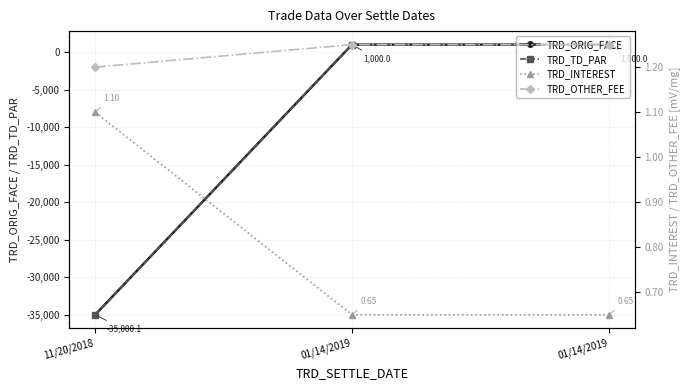

Which category has the lowest value in the TRD_OTHER_FEE series?

11/20/2018